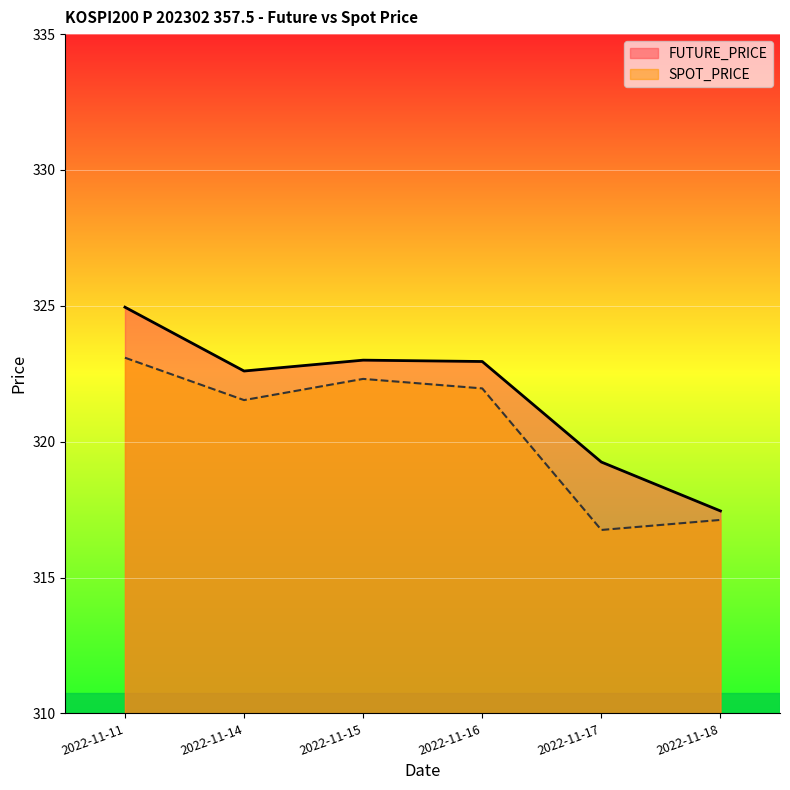

List the labels in order of SPOT_PRICE value, largest first.

2022-11-11, 2022-11-15, 2022-11-16, 2022-11-14, 2022-11-18, 2022-11-17